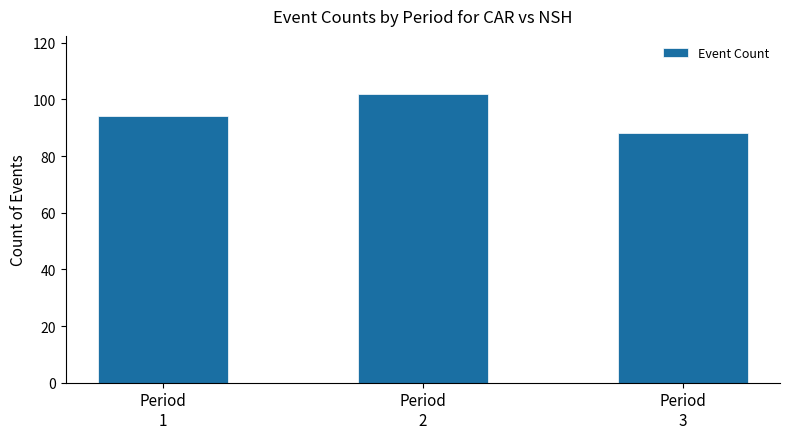

The value at Period
1 is 47. True or false?

False